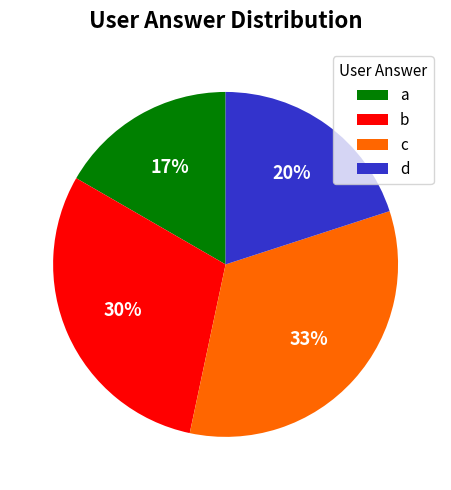

What is the smallest slice in the pie chart?

a